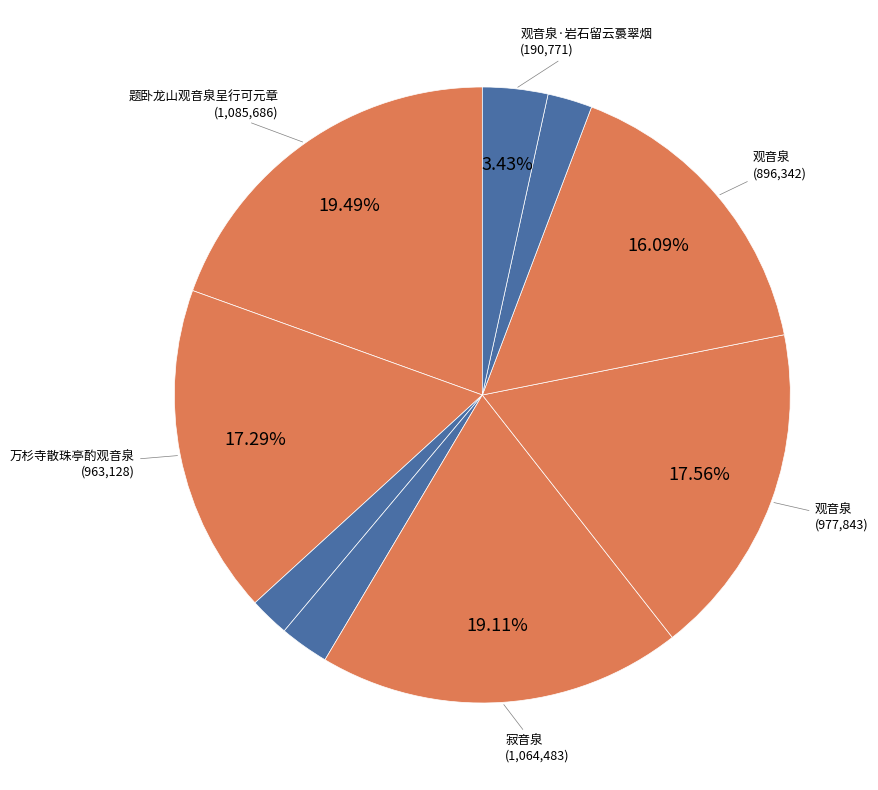

Rank the categories by value from highest to lowest.

题卧龙山观音泉呈行可元章, 寂音泉, 观音泉, 万杉寺散珠亭酌观音泉, 观音泉, 观音泉·岩石留云裛翠烟, 万杉寺散珠亭酌观音泉, 清音泉·山出涓寒一道泉, 观音泉·岩松偃盖不知年